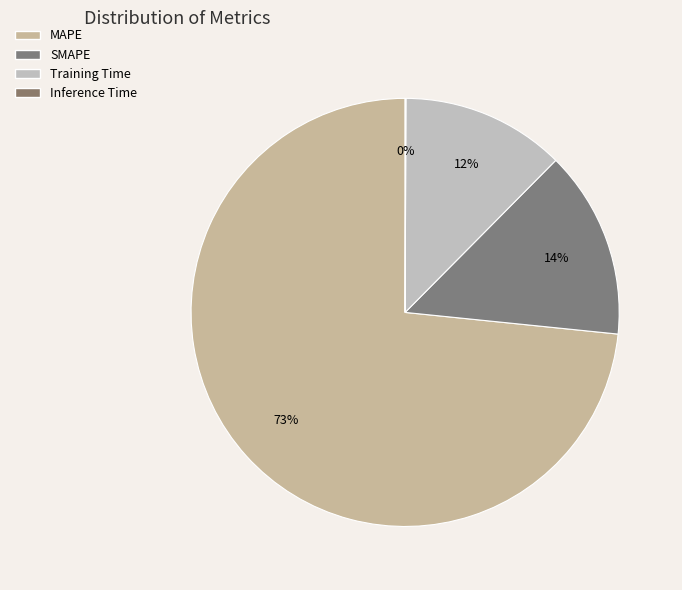

What percentage is the Training Time slice, to the nearest percent?

12%